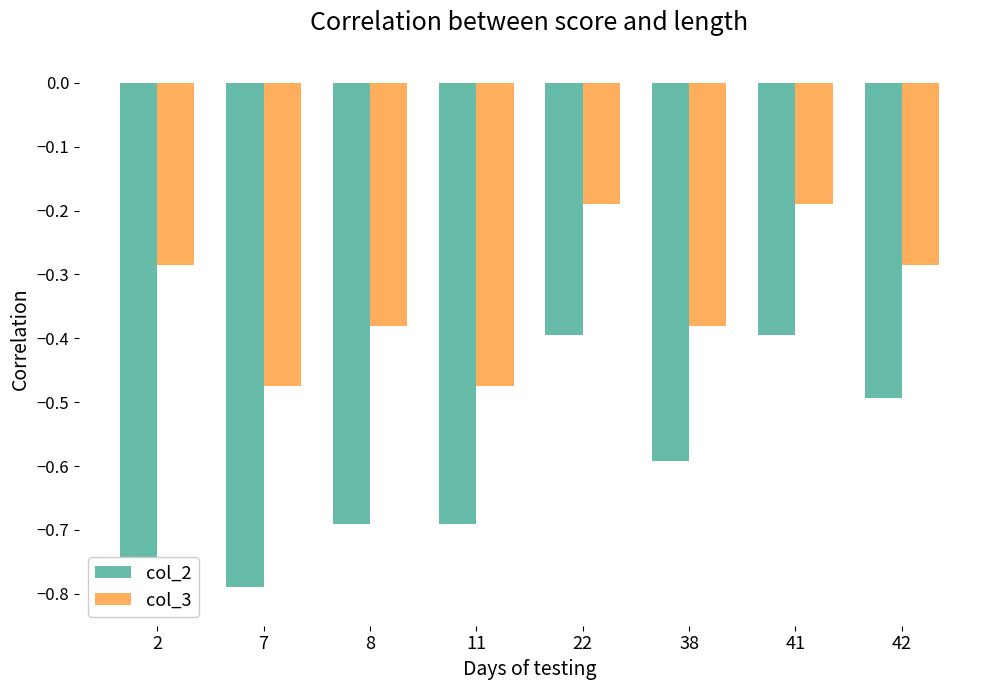

Which category has the lowest value in the col_3 series?

7